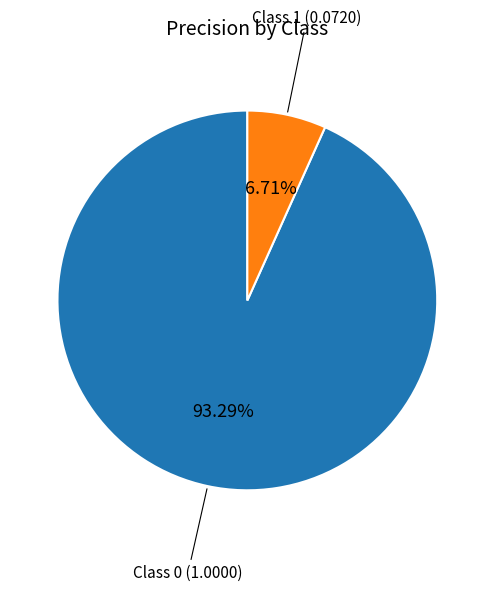

How many segments does this pie chart have?

2